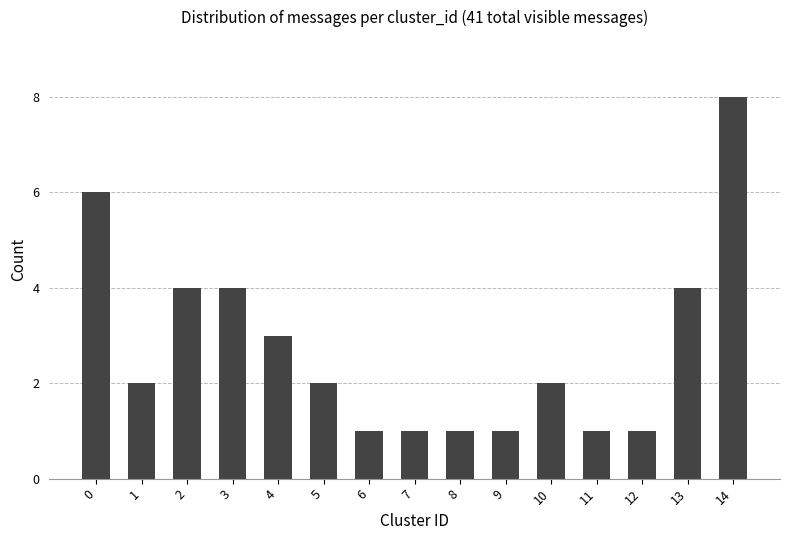

Does the chart contain any negative values?

No